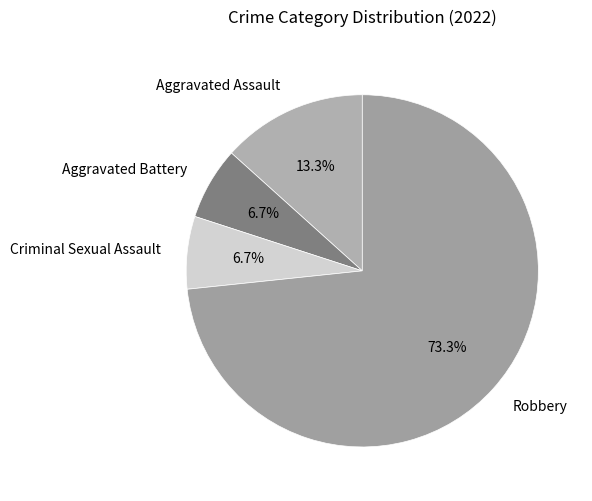

Which slice is the largest?

Robbery